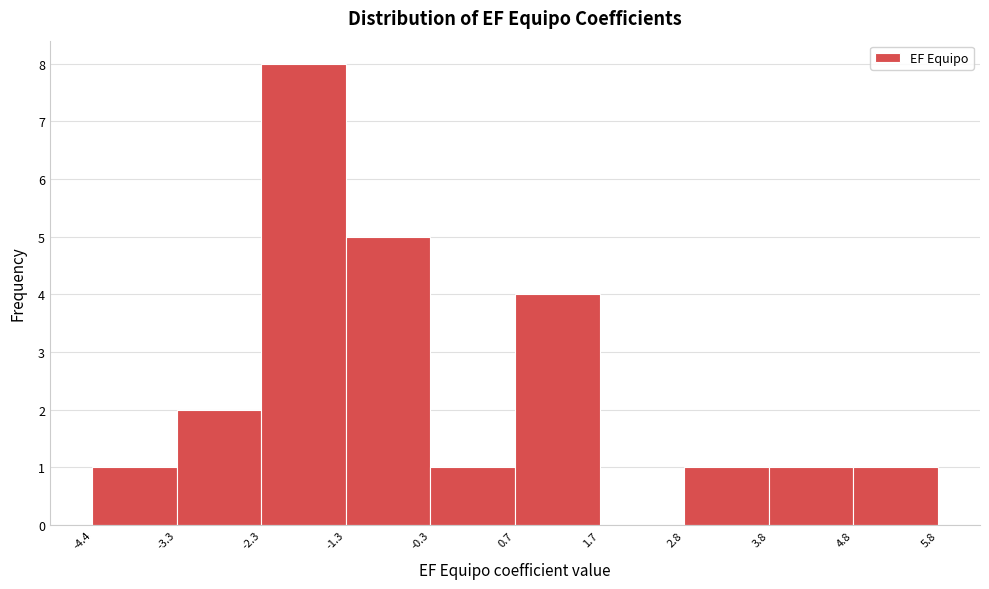

Reading left to right, transcribe this chart: for each bar, give the range it covers on the x-axis and its height. The values are not printed on the chart, so give them approximately, as read against the axis.

-4.4 to -3.3: 1
-3.3 to -2.3: 2
-2.3 to -1.3: 8
-1.3 to -0.3: 5
-0.3 to 0.7: 1
0.7 to 1.7: 4
1.7 to 2.8: 0
2.8 to 3.8: 1
3.8 to 4.8: 1
4.8 to 5.8: 1